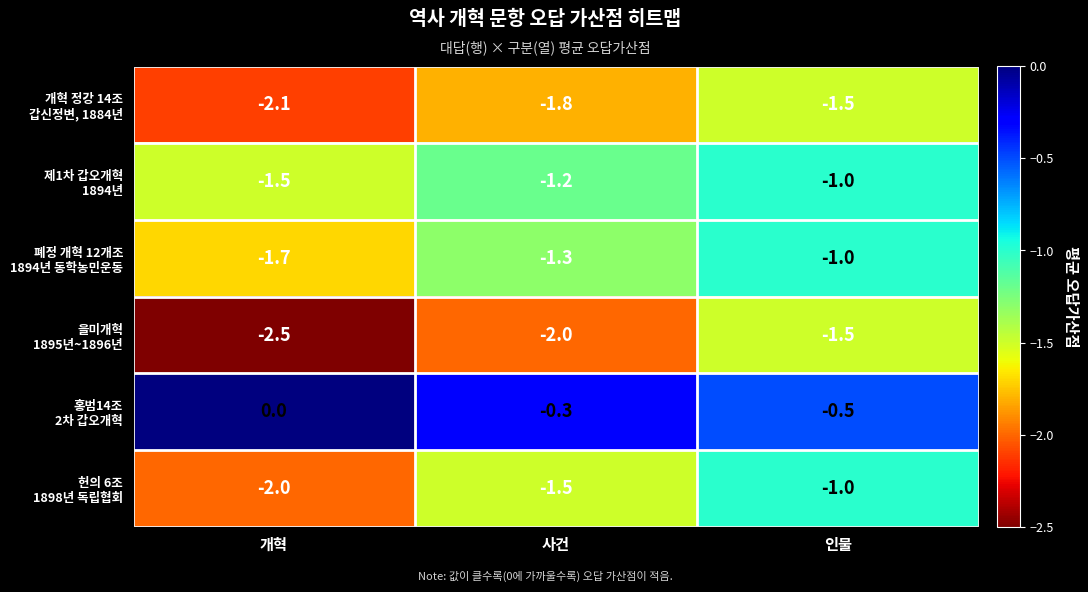

At which category does the chart reach its peak across all series?

개혁